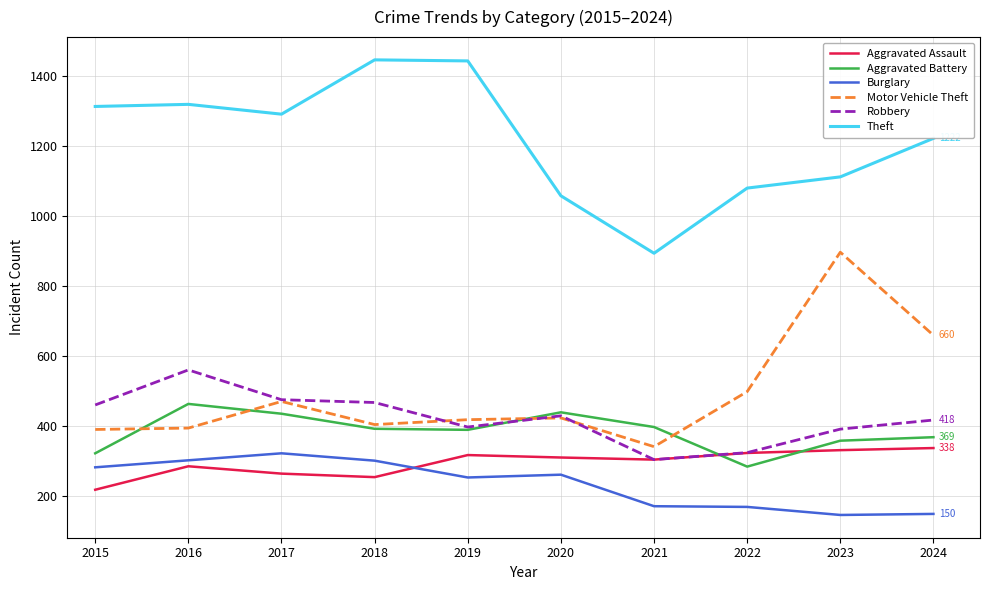

Where is Burglary nearest to the value 235?

2019